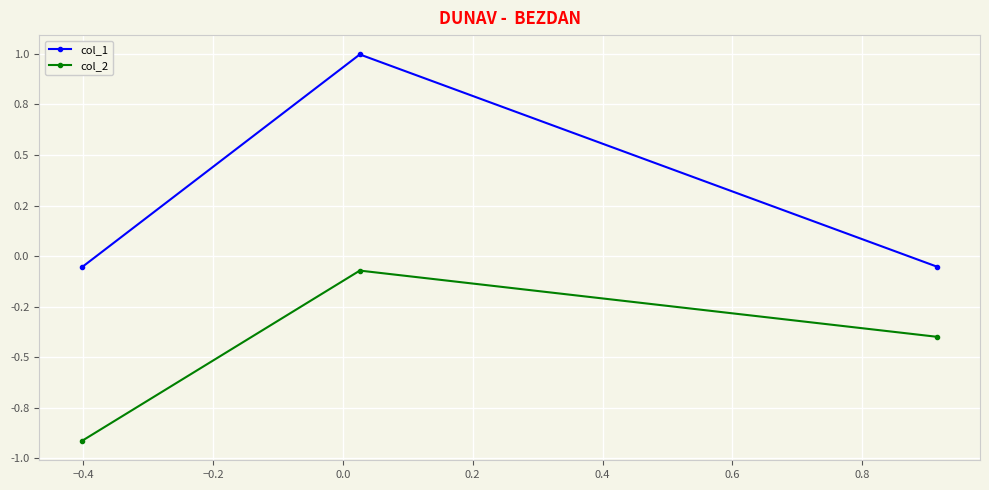

What are all the series names shown in the legend?

col_1, col_2